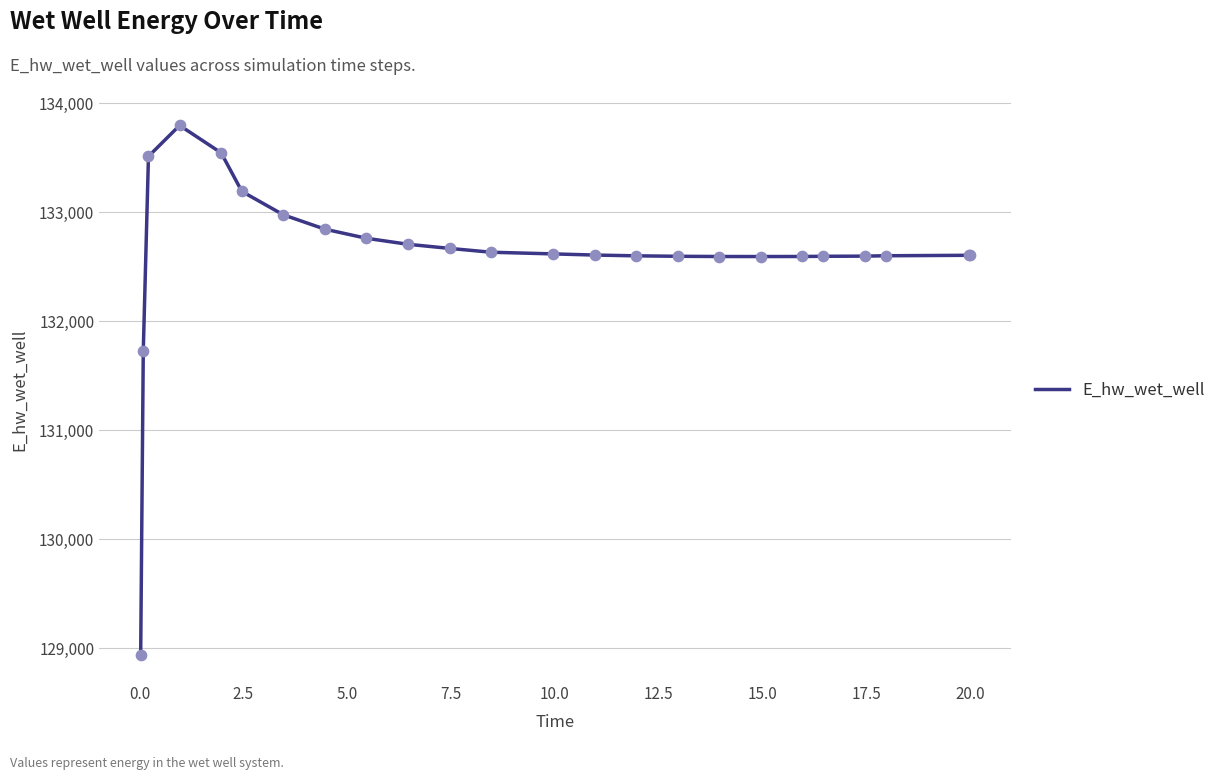

What is the difference between the maximum and minimum values?

4854.4